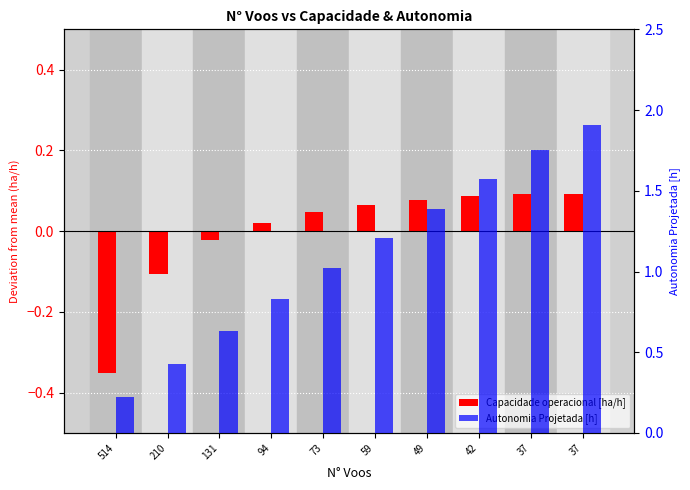

Reading right to left, transcribe all the data shown in this chart.

Capacidade operacional [ha/h]: 0.1	0.1	0.1	0.1	0.1	0.0	0.0	-0.0	-0.1	-0.4
Autonomia Projetada [h]: 1.9	1.8	1.6	1.4	1.2	1.0	0.8	0.6	0.4	0.2